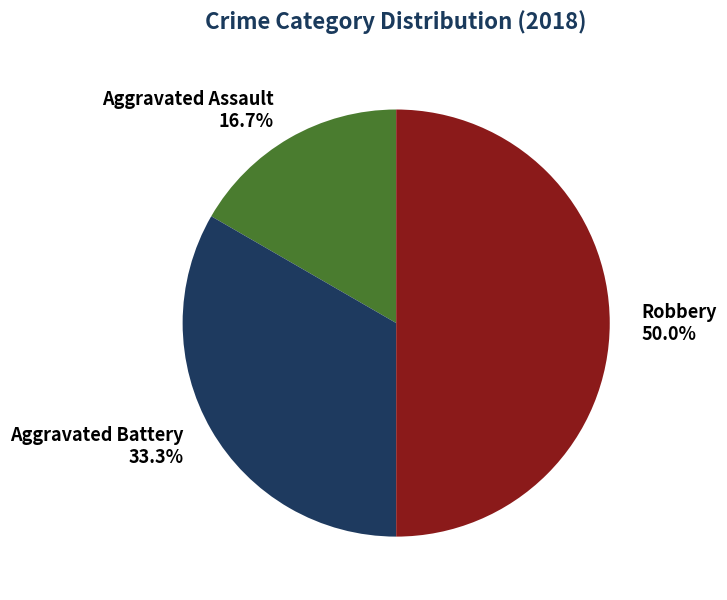

To the nearest percent, what percentage of the pie is Robbery?

50%